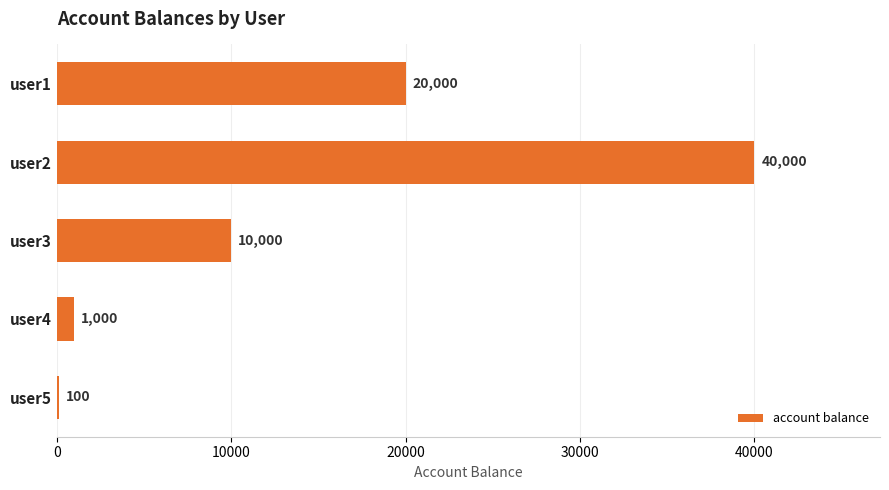

What is the average value?

14220